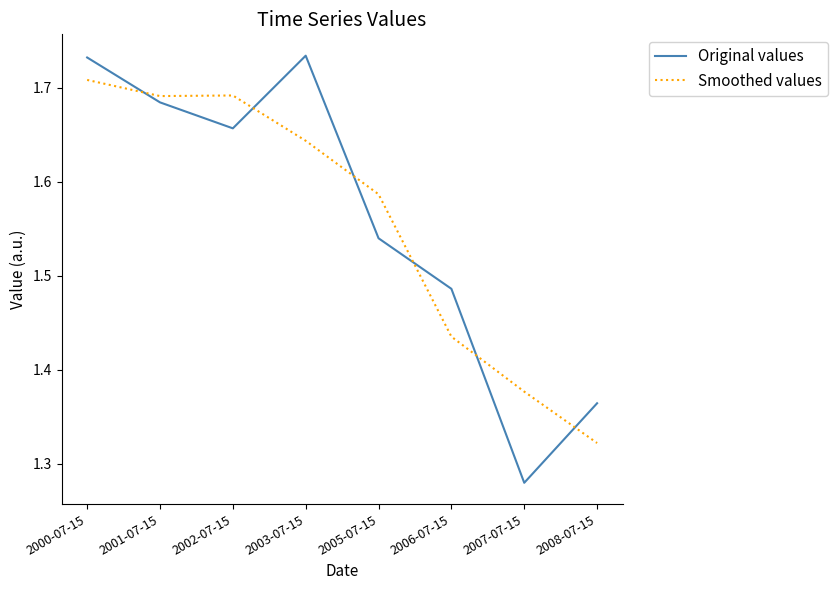

What position from the right is 2008-07-15?

1